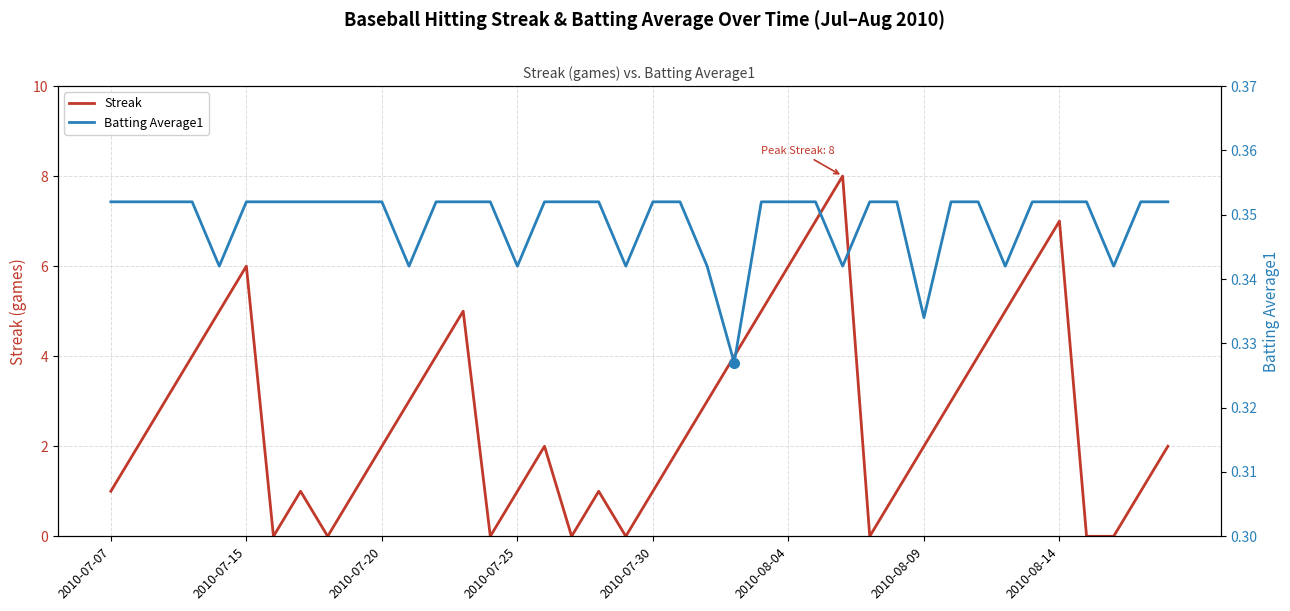

What is the maximum value shown in the chart?

8.0